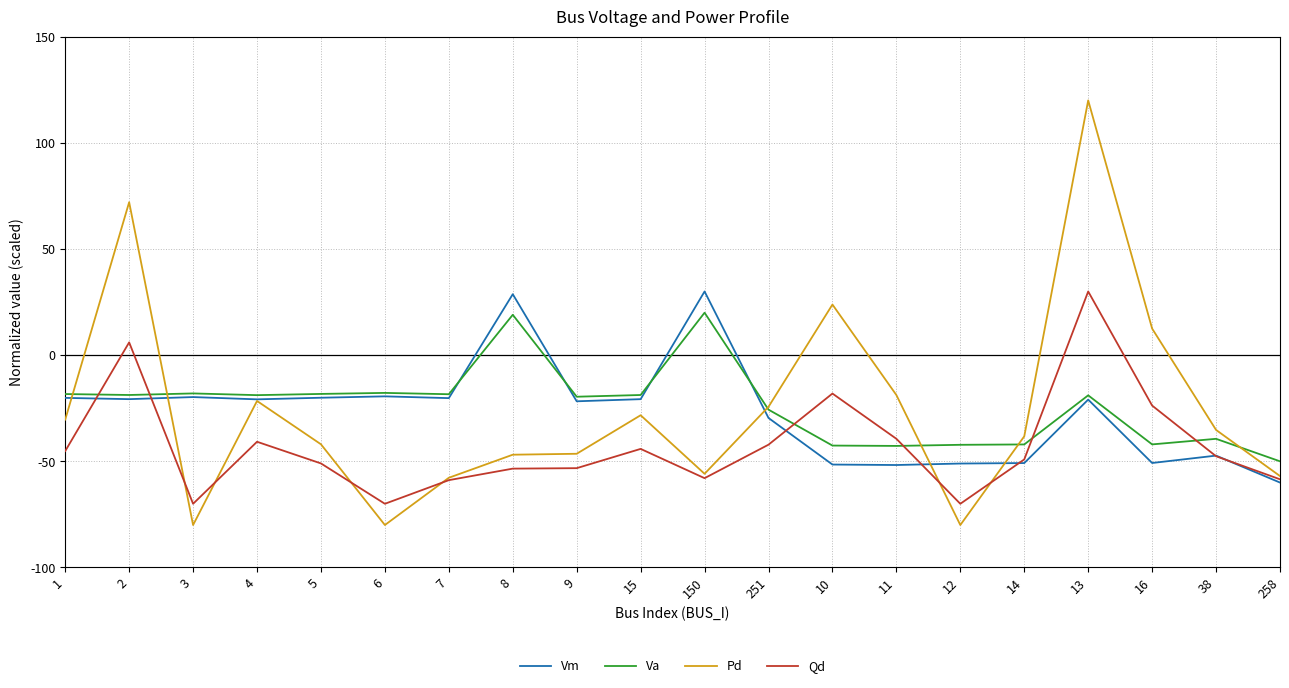

What value does the Va series have at 3?

-18.0